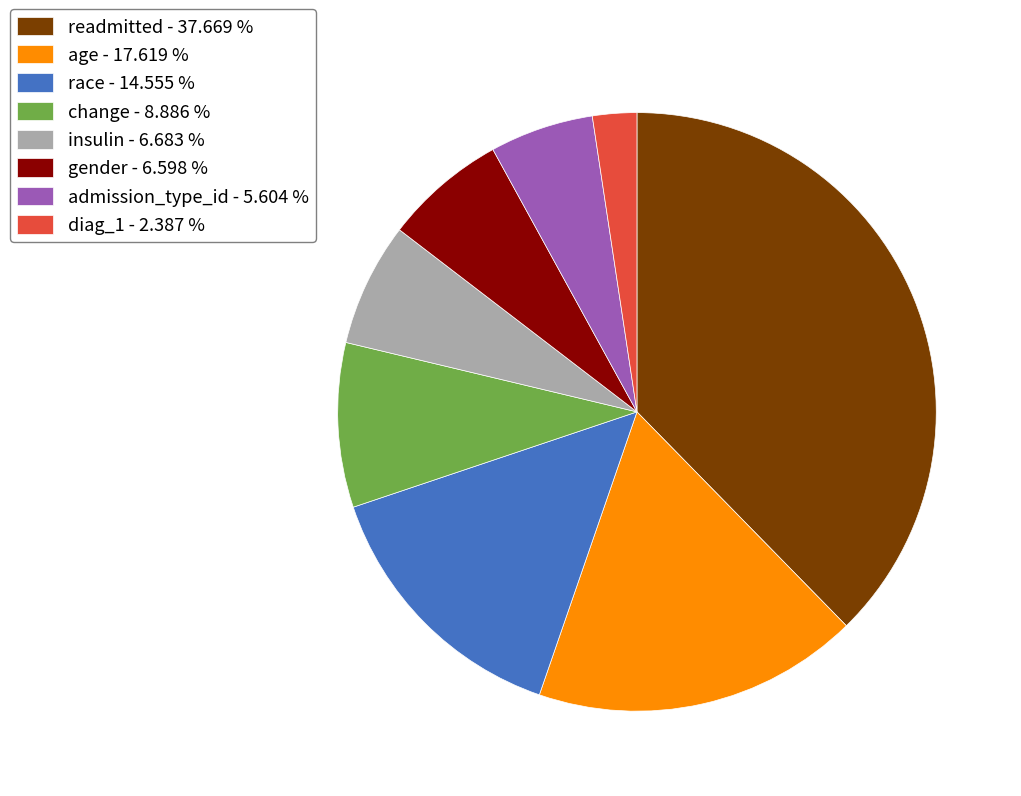

Count the number of slices in the pie.

8